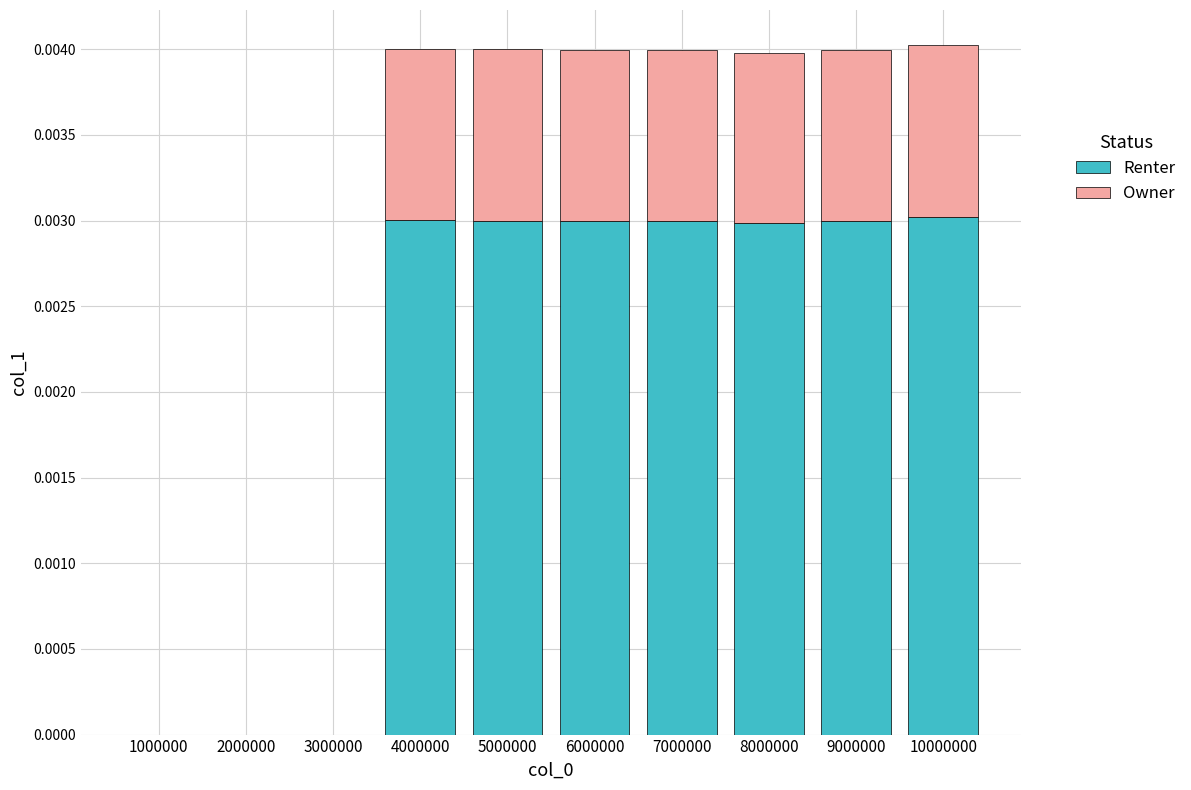

The Renter series shows 0.0 at 2000000. True or false?

True